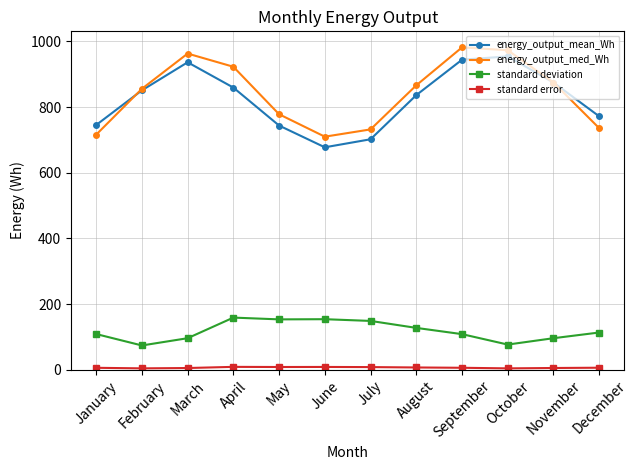

What is the value of the standard deviation point at the 5th from the left?

153.4